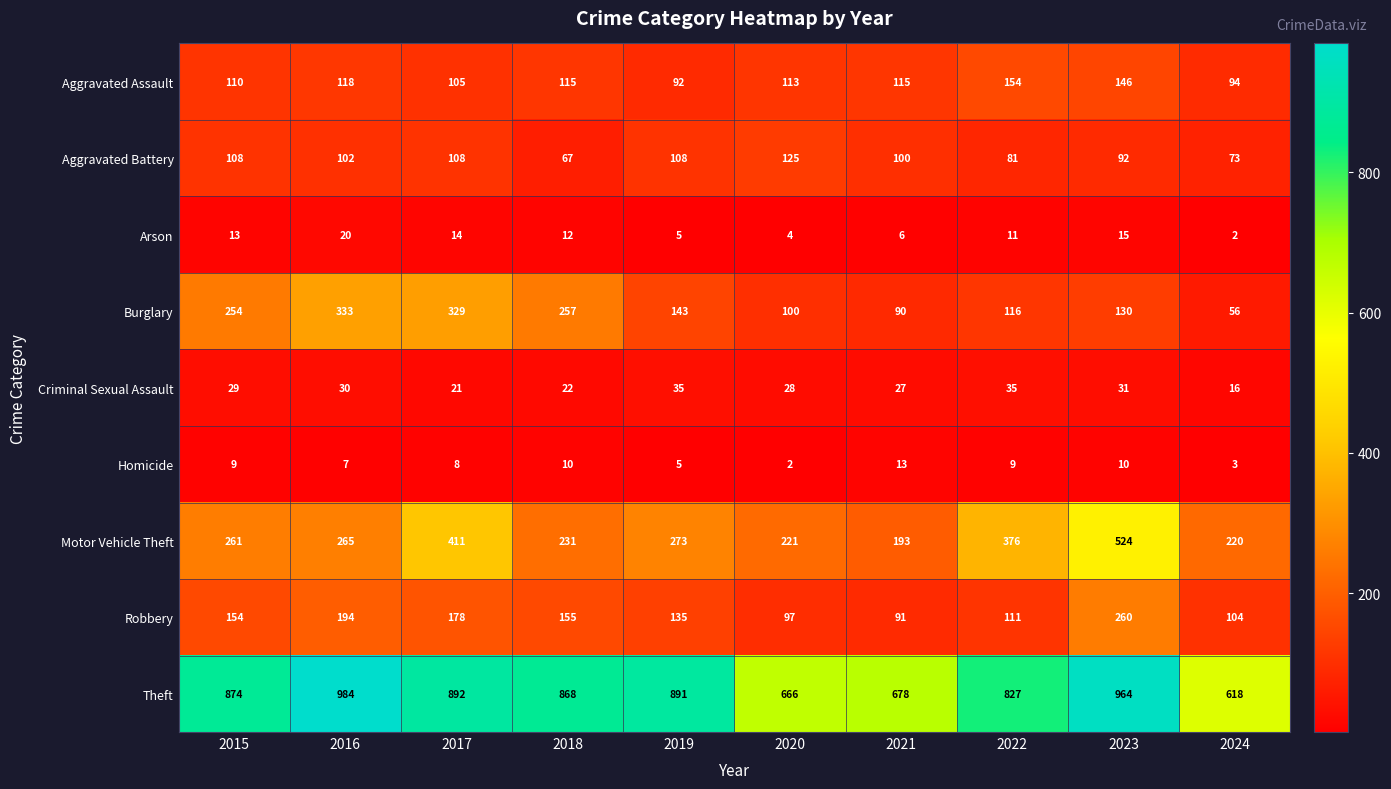

Which category has the highest value across all series?

2016